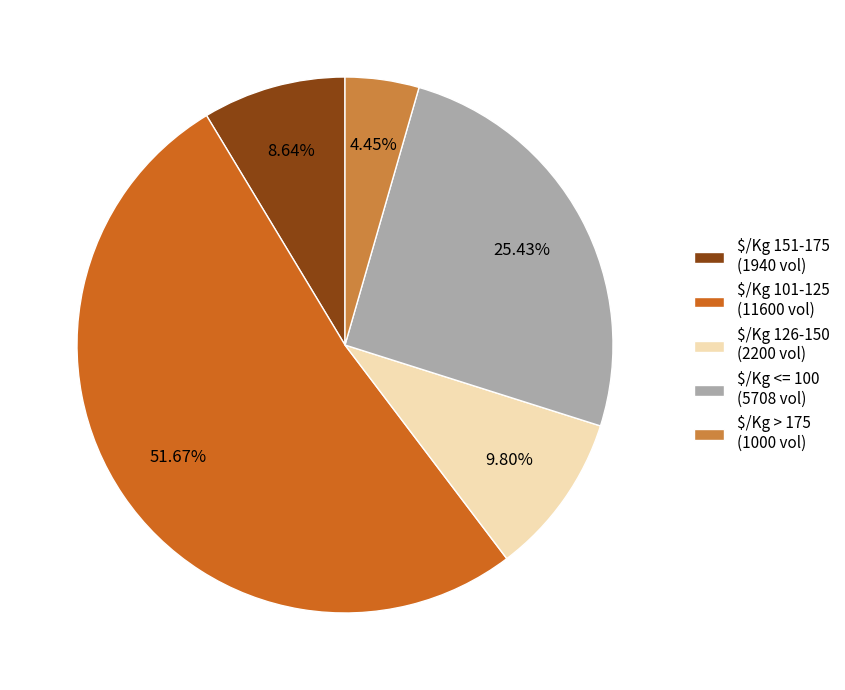

Is there any slice that represents more than half of the pie?

Yes